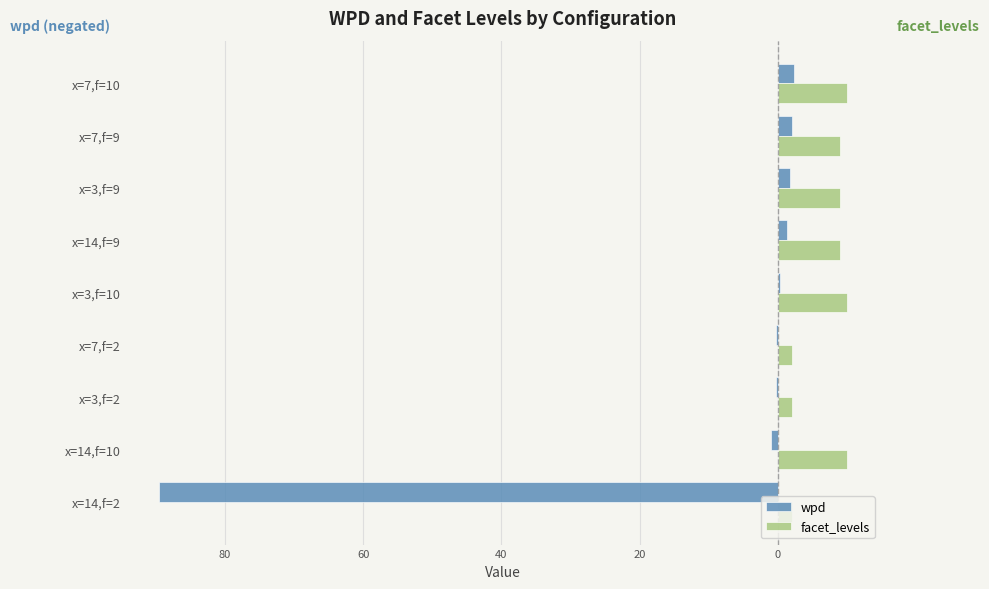

Which series has the widest spread of values?

wpd